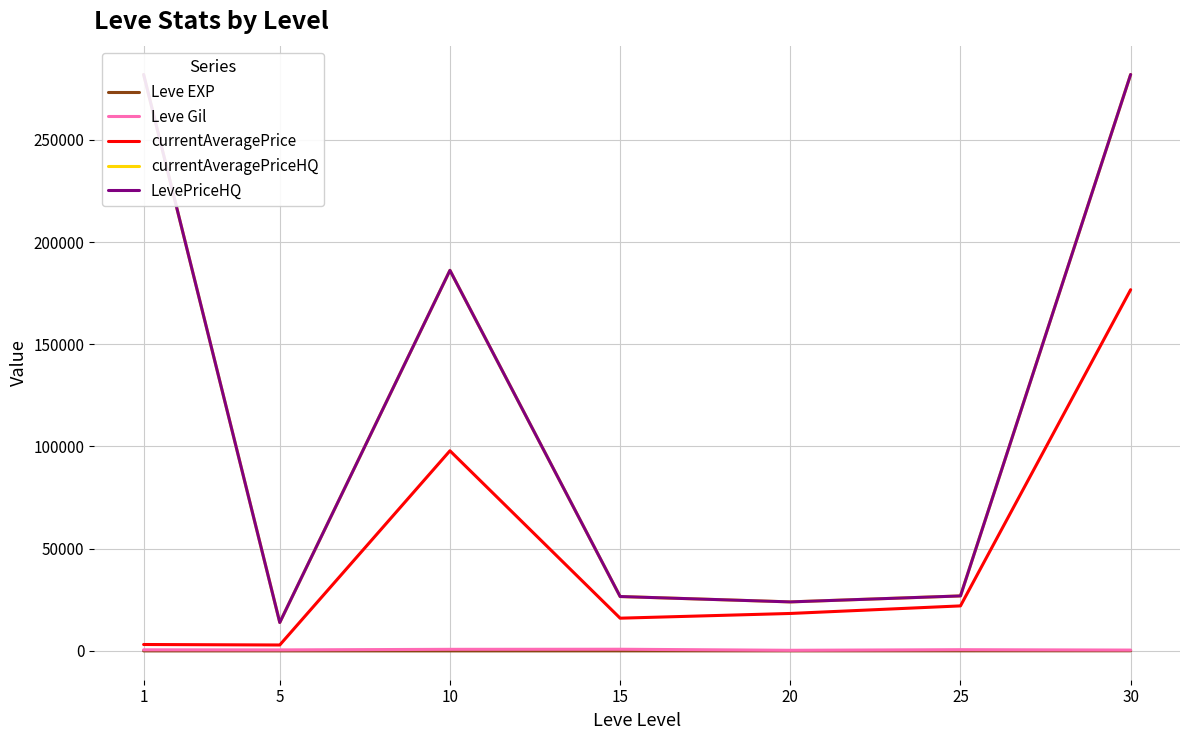

Which category has the highest value in the currentAveragePriceHQ series?

1